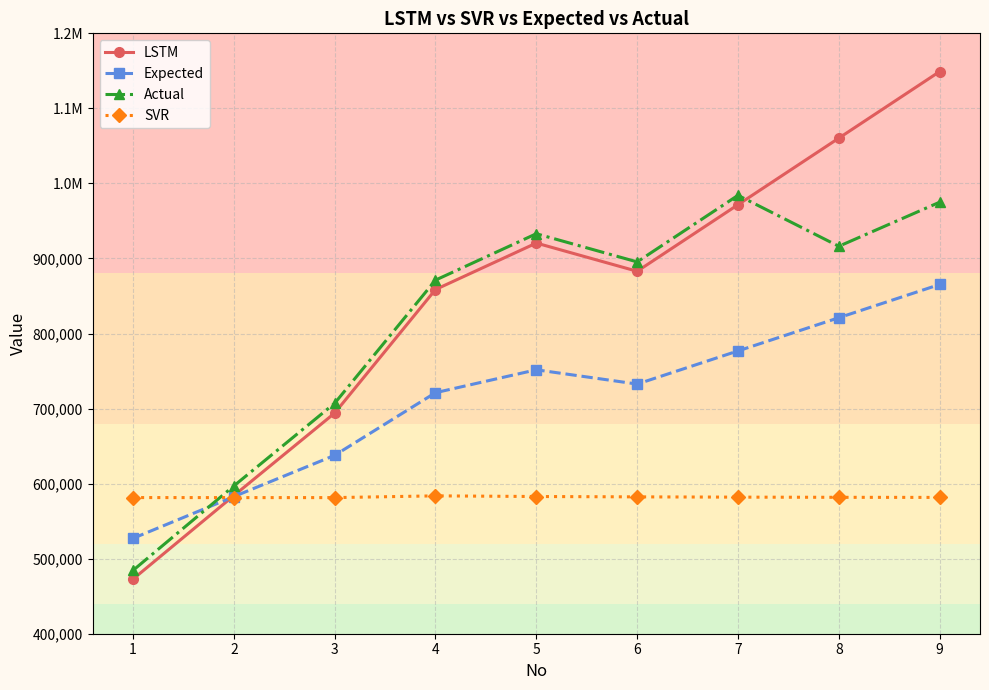

What are all the series names shown in the legend?

LSTM, Expected, Actual, SVR